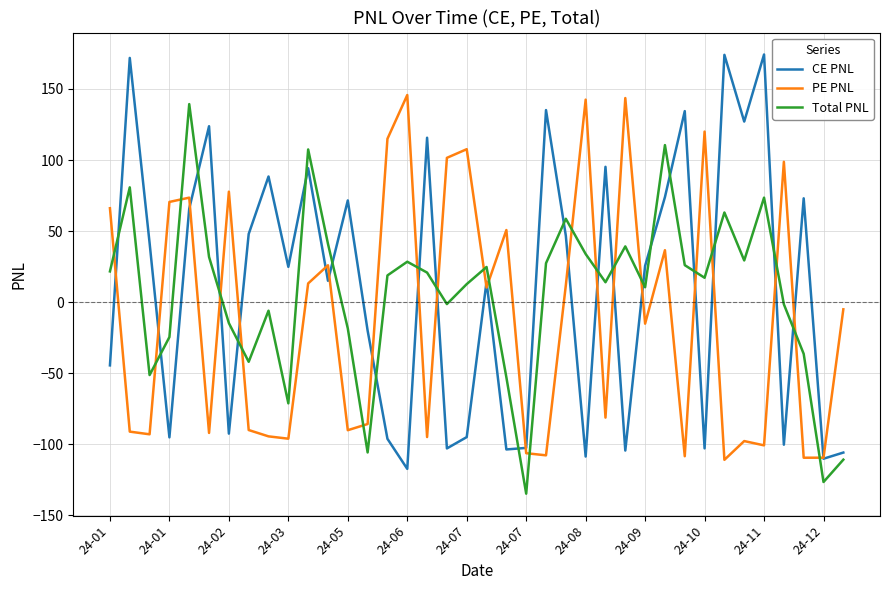

Which series has the largest range (max minus min)?

CE PNL